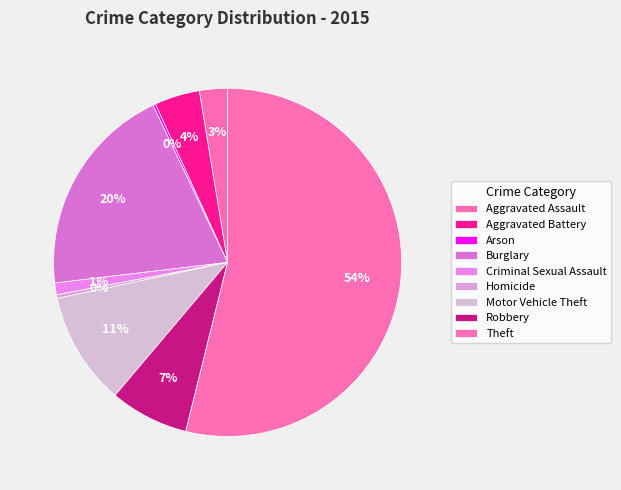

To the nearest percent, what portion does Burglary represent?

20%